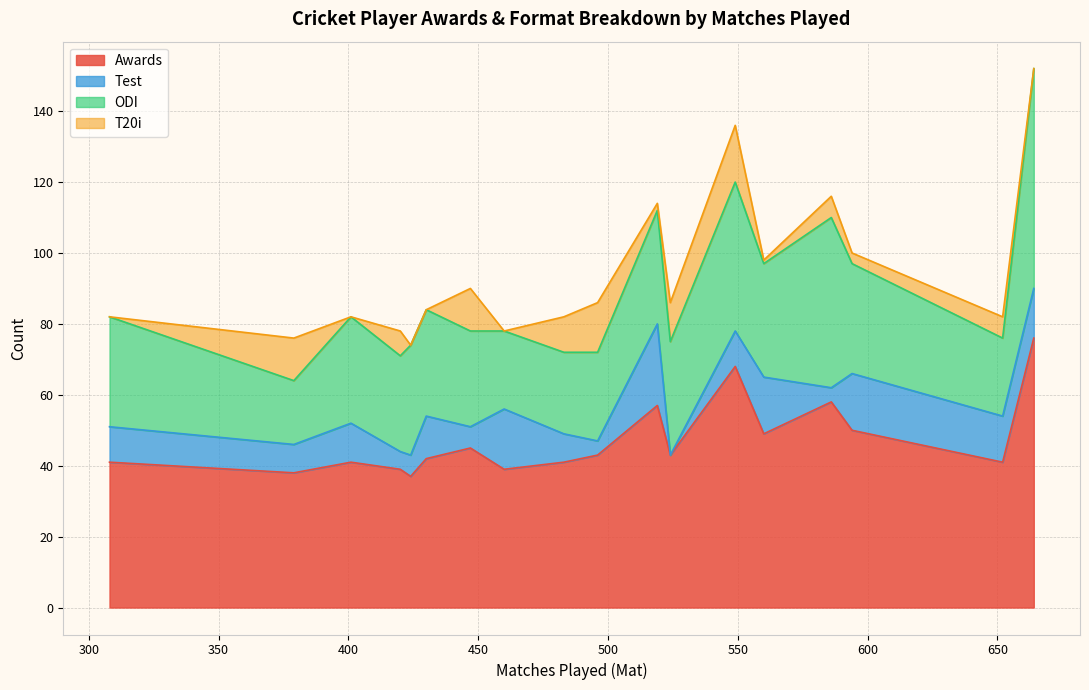

What position from the left is PA de Silva?

12